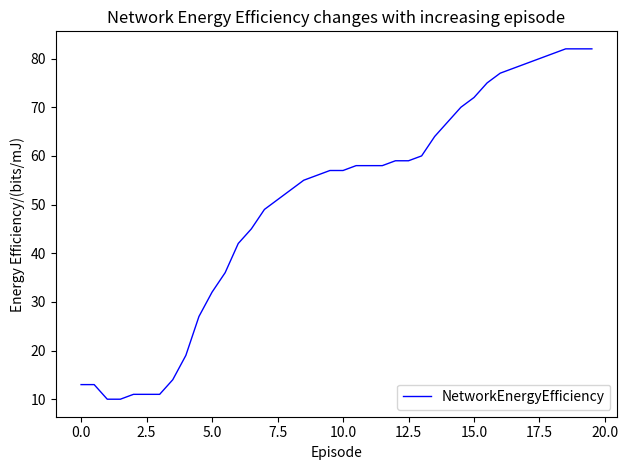

What is the maximum value shown in the chart?

82